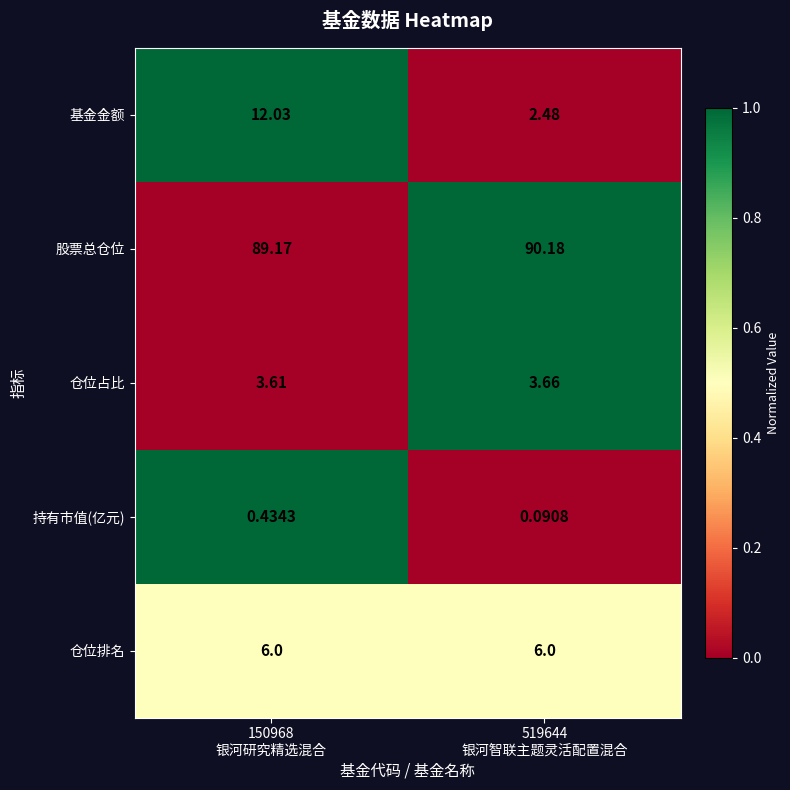

Which series has the widest spread of values?

基金金额